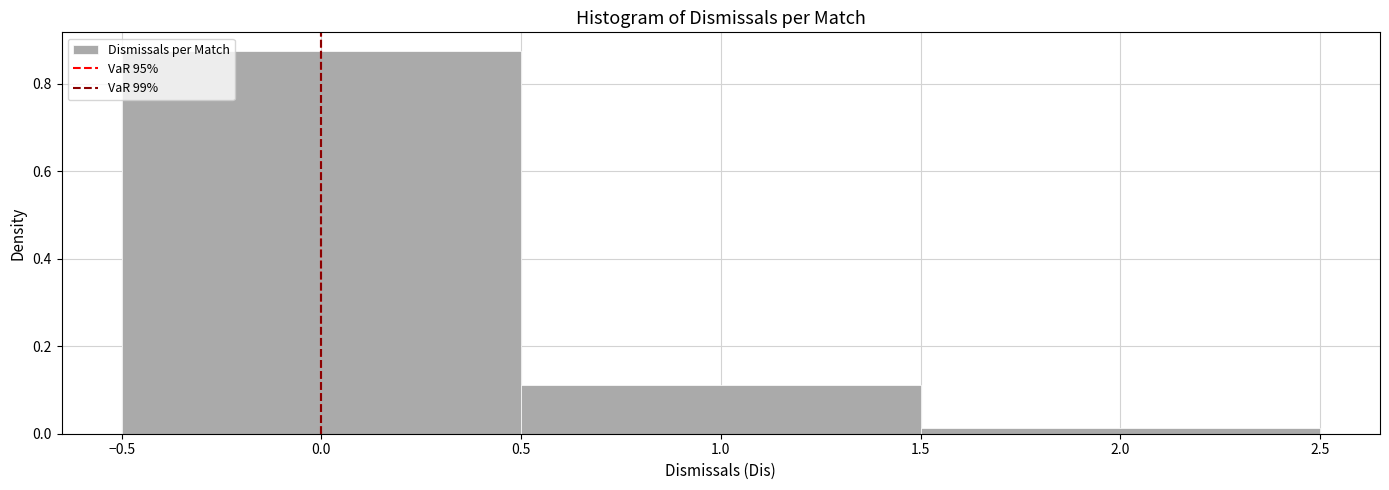

How tall is the bar that spans -0.5 to 0.5 on the x-axis? The values are not printed on the chart, so give them approximately, as read against the axis.

0.88